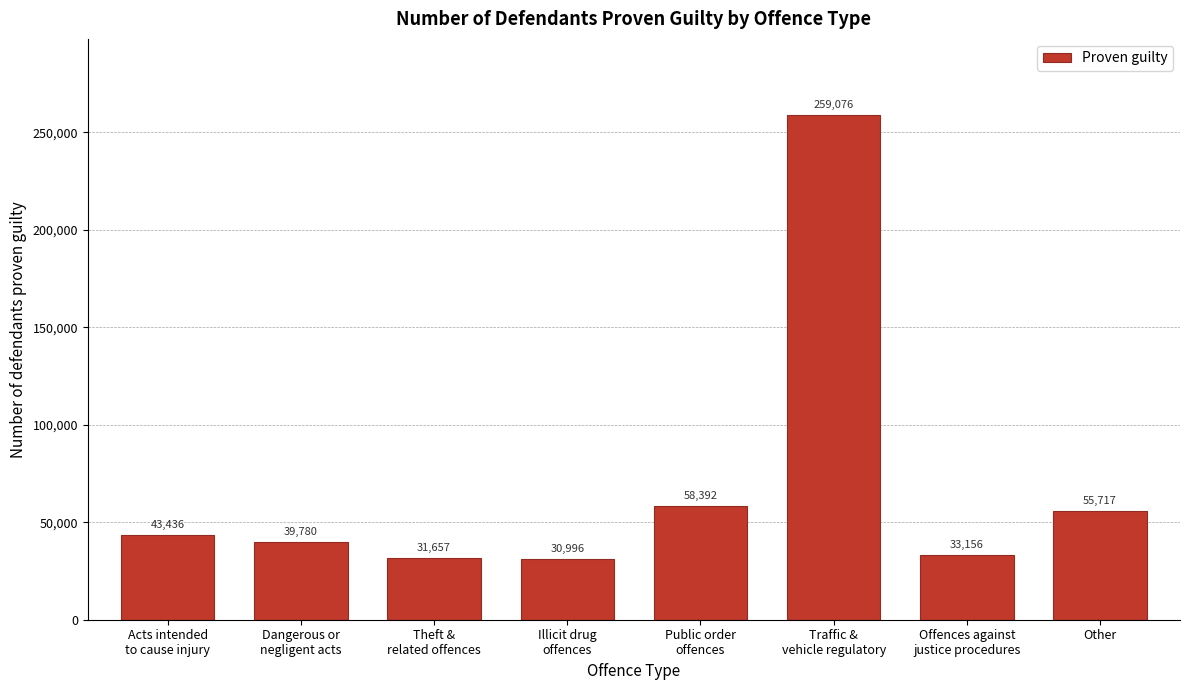

Reading left to right, transcribe all the data shown in this chart.

43436	39780	31657	30996	58392	259076	33156	55717